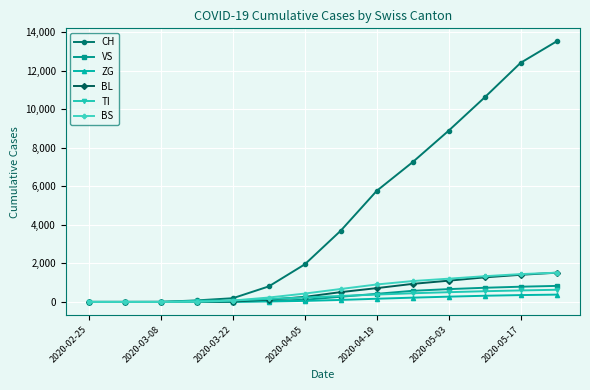

Which series has the largest range (max minus min)?

CH